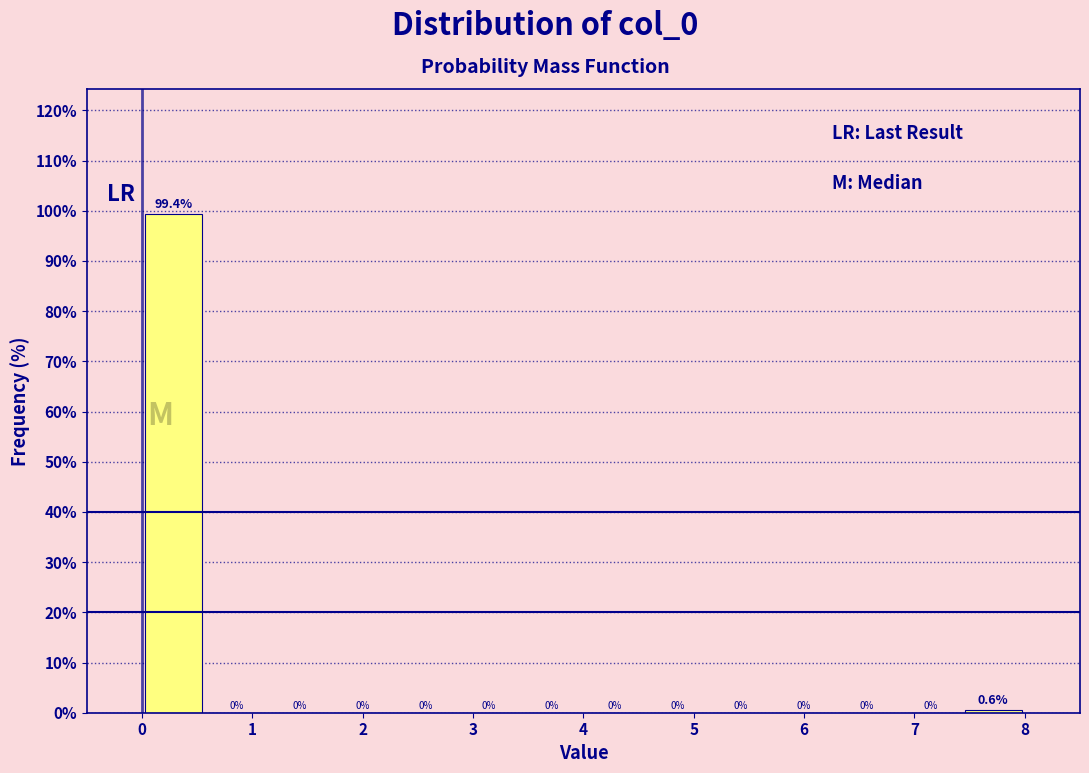

Reading left to right, list every bar in this chart as the range it spans on the x-axis followed by its height. The bar edges are not printed on the chart, so give them approximately, as read against the axis.

0.0 to 0.6: 99.4
0.6 to 1.1: 0.0
1.1 to 1.7: 0.0
1.7 to 2.3: 0.0
2.3 to 2.9: 0.0
2.9 to 3.4: 0.0
3.4 to 4.0: 0.0
4.0 to 4.6: 0.0
4.6 to 5.1: 0.0
5.1 to 5.7: 0.0
5.7 to 6.3: 0.0
6.3 to 6.9: 0.0
6.9 to 7.4: 0.0
7.4 to 8.0: 0.6